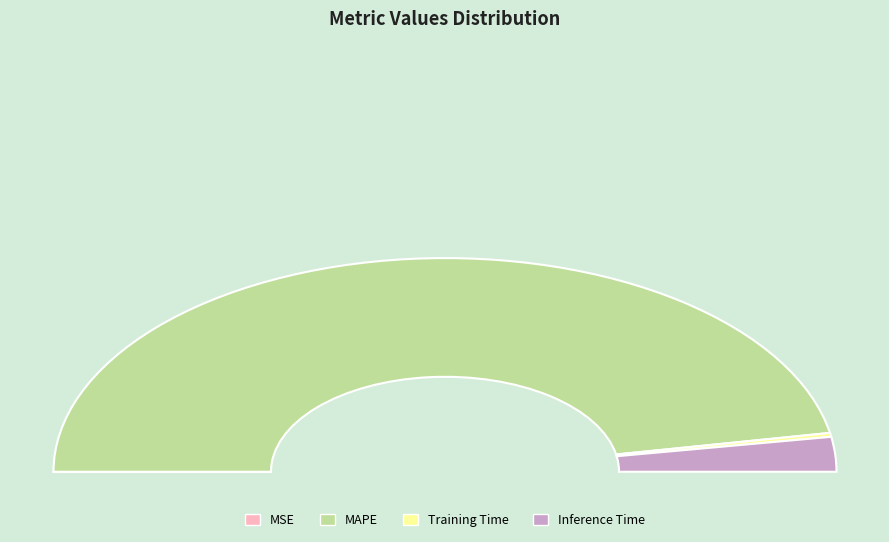

To the nearest percent, what percentage of the pie is Training Time?

1%